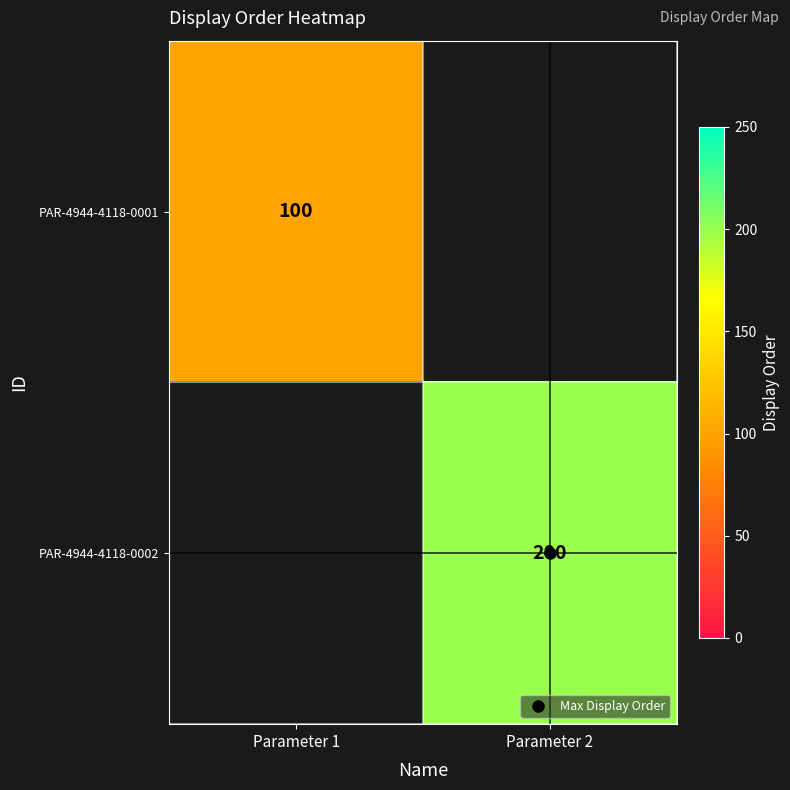

Which has a higher value, Parameter 1 or Parameter 2?

Parameter 2